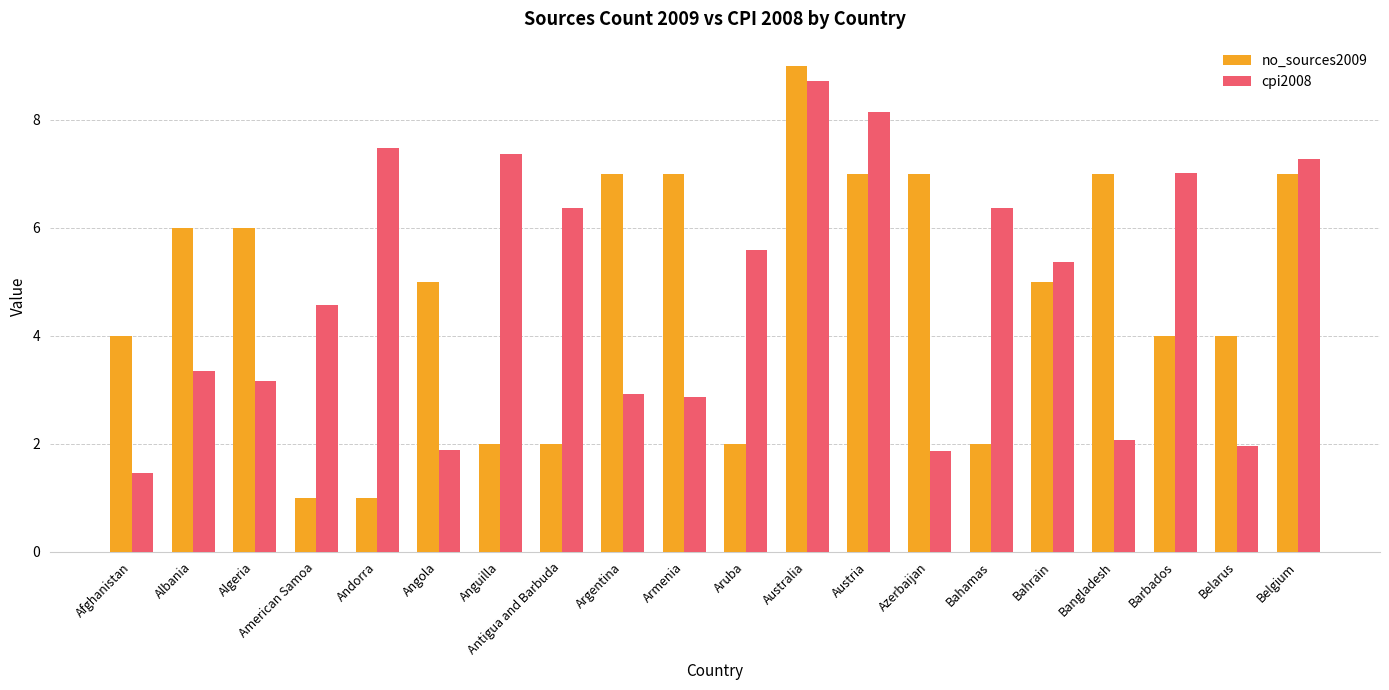

Is the value of no_sources2009 at Austria greater than the value of cpi2008 at Bahamas?

Yes